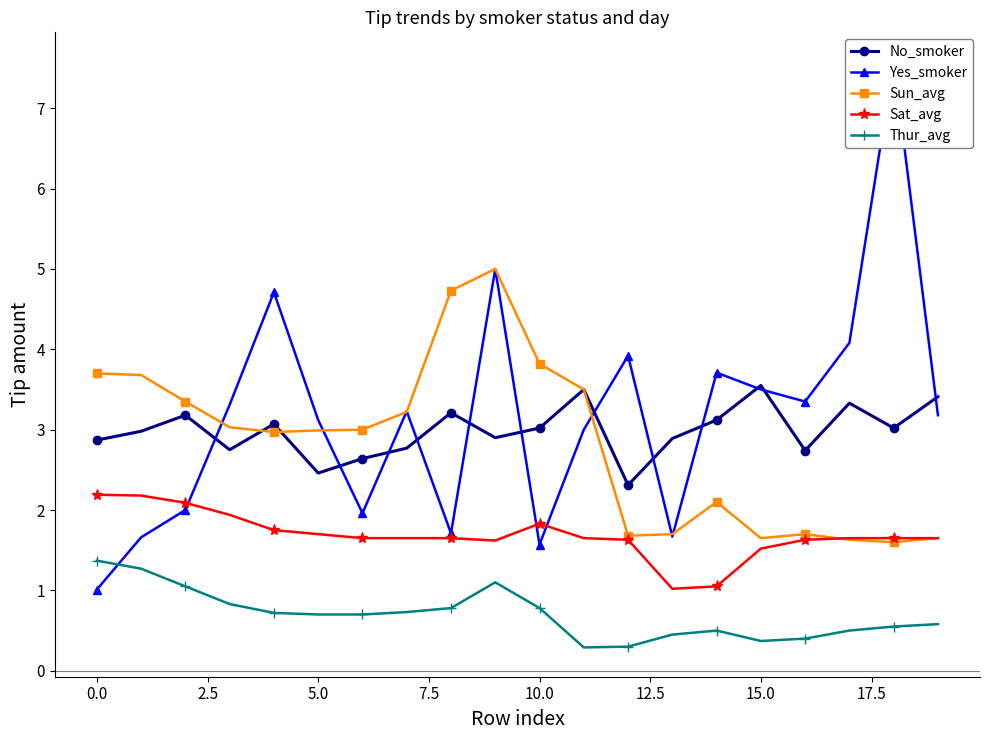

What is the lowest value of the Sat_avg series?

1.0